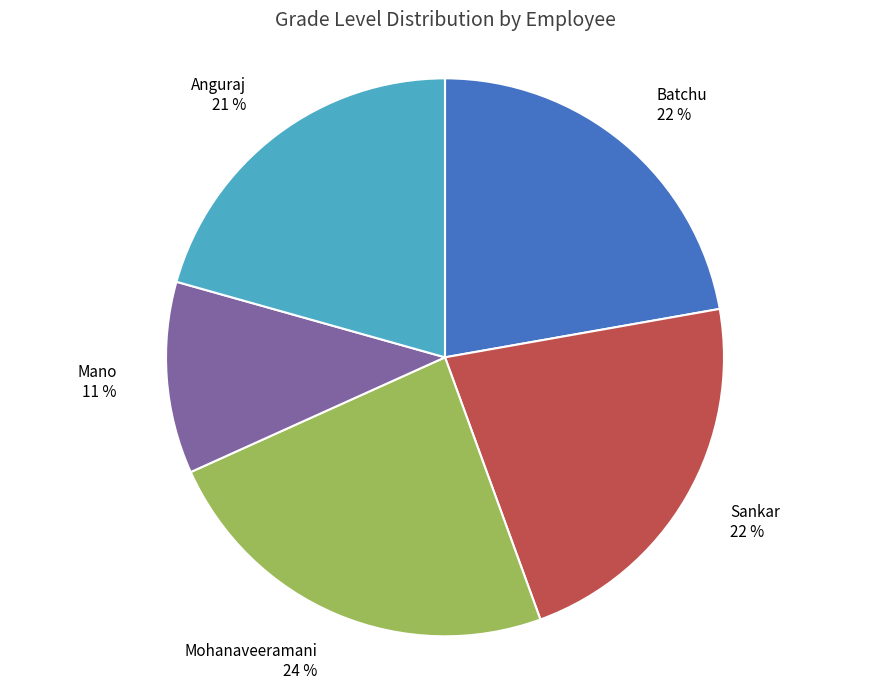

Is it true that Batchu is 22% of the pie?

True